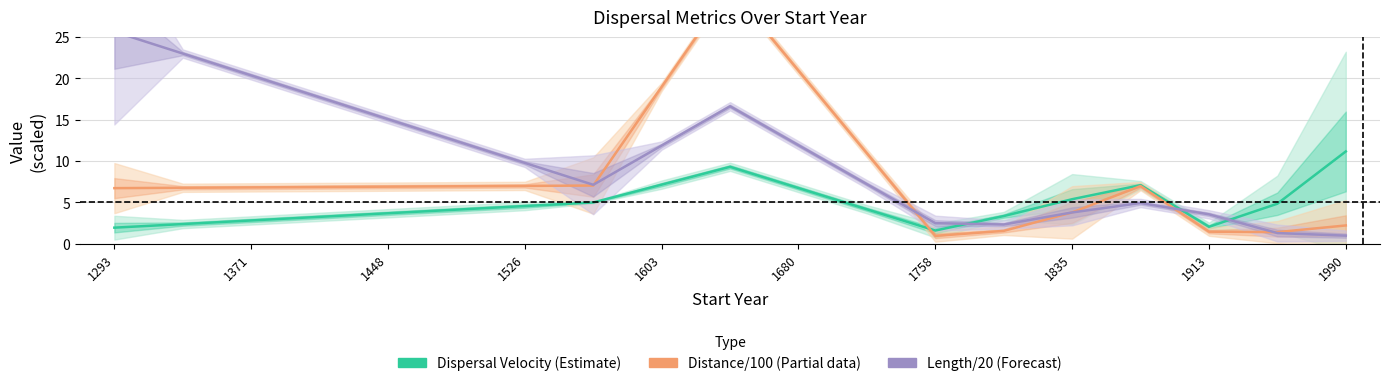

What is the difference between the second highest and second lowest values in the Distance/100 (Partial) series?

19.5